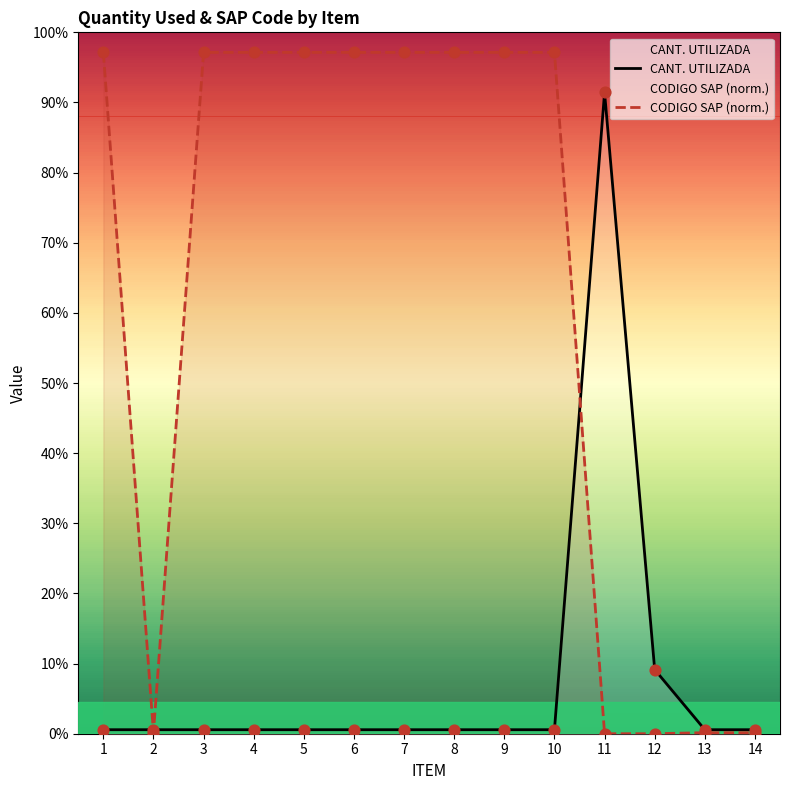

Which series reaches the maximum Y coordinate?

CODIGO SAP (norm.)